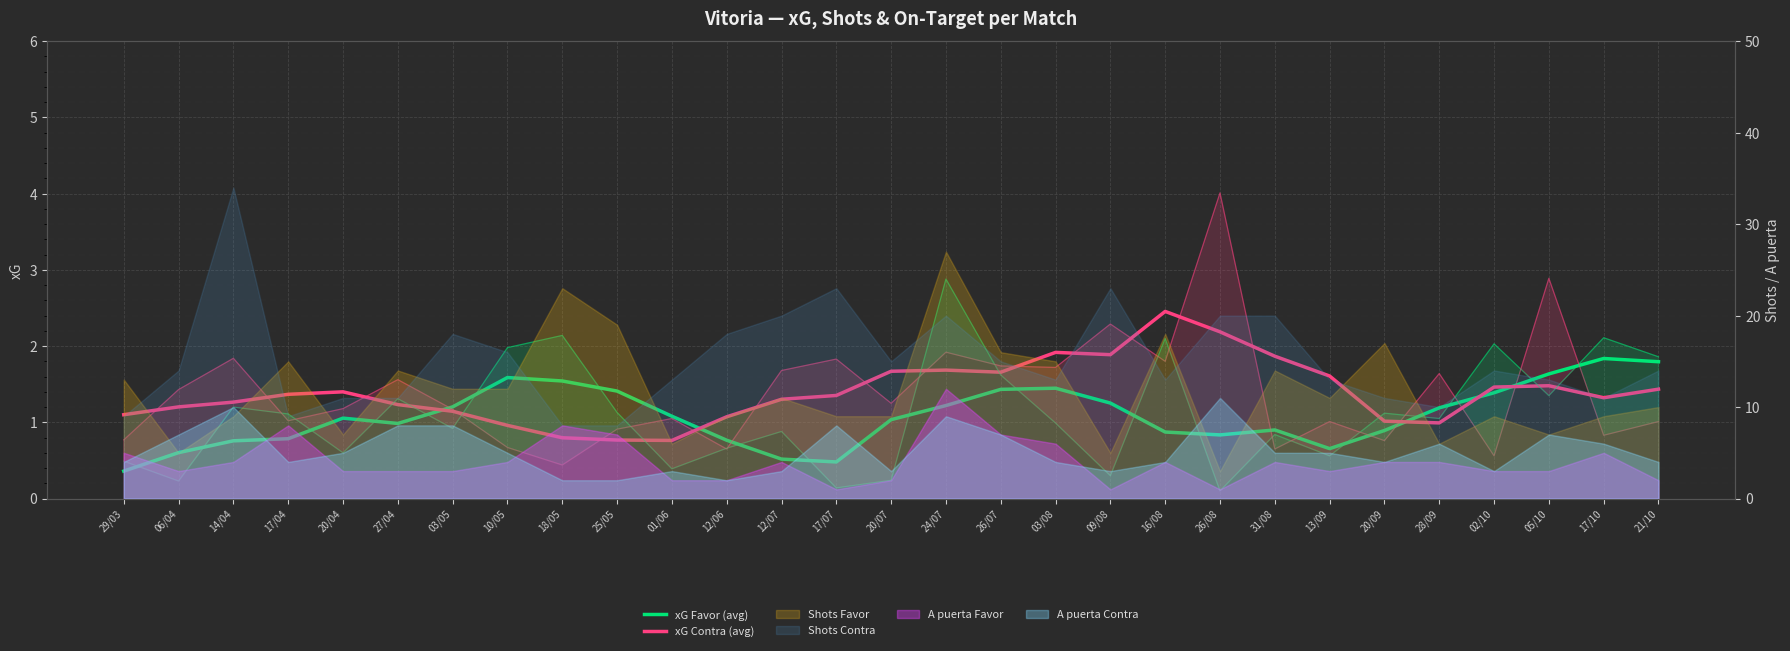

True or false: xG Contra (avg) has more than 0 interior local peaks.

True